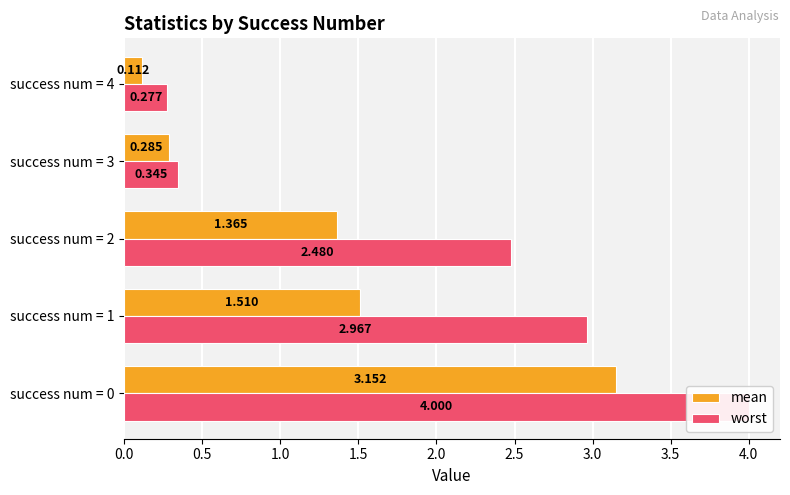

Which series changed the most between success num = 2 and success num = 4?

worst